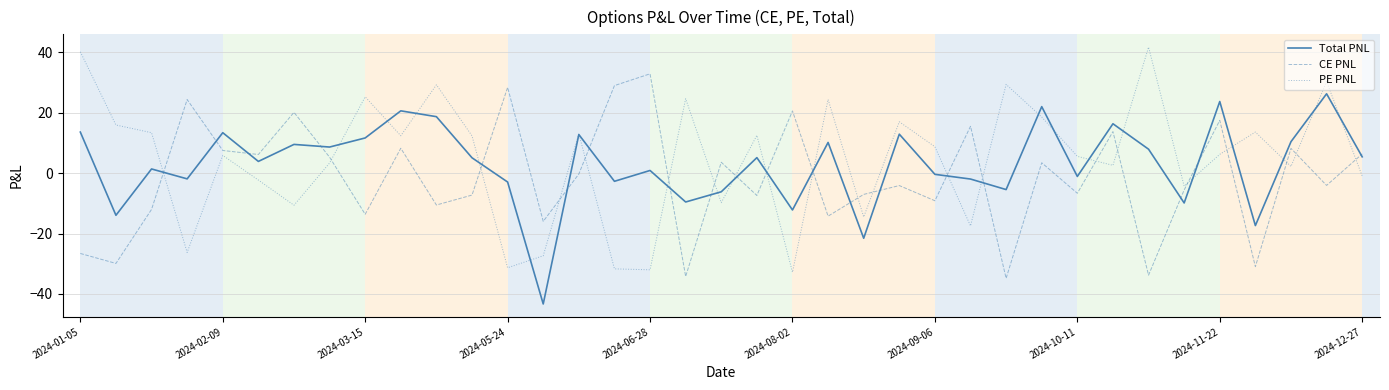

What is the average value of the CE PNL series?

-1.5